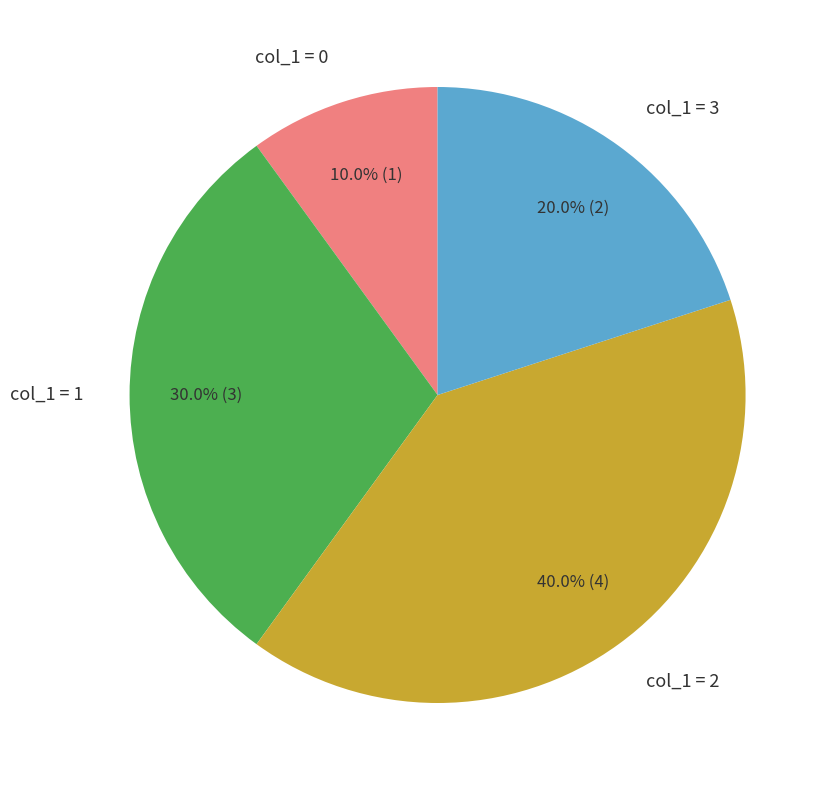

Rank the categories by value from lowest to highest.

col_1 = 0, col_1 = 3, col_1 = 1, col_1 = 2